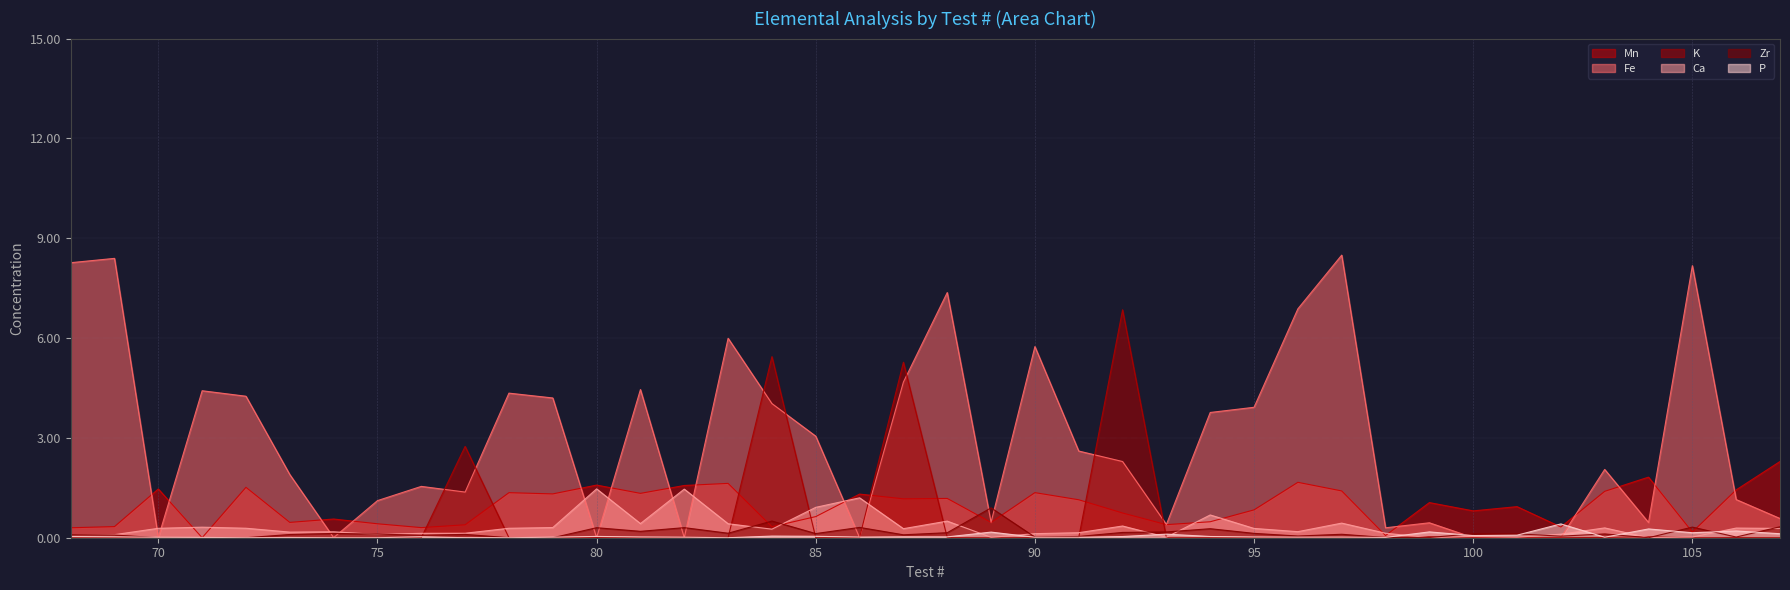

What is the difference between the maximum and minimum values in the Mn series?

2291